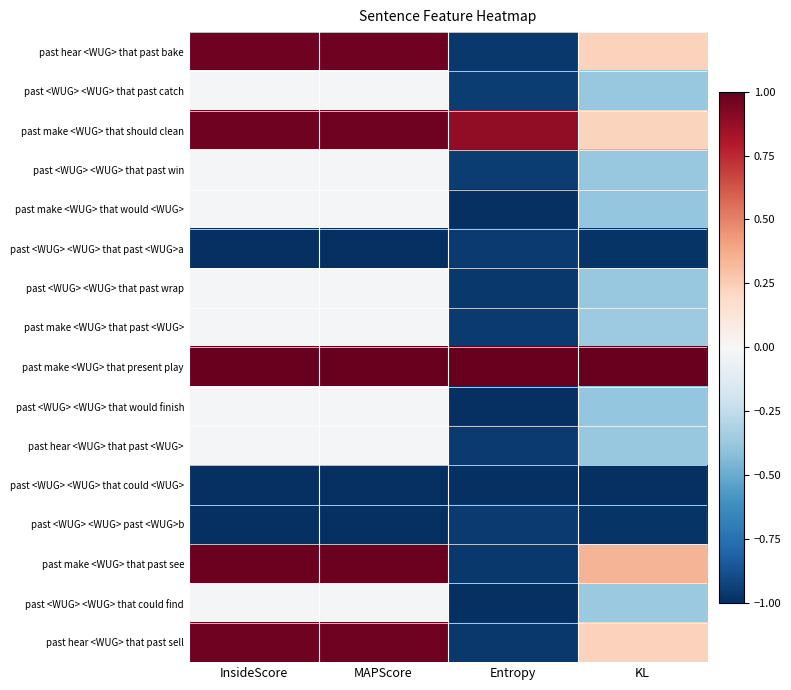

Which has a higher value, KL or MAPScore?

MAPScore